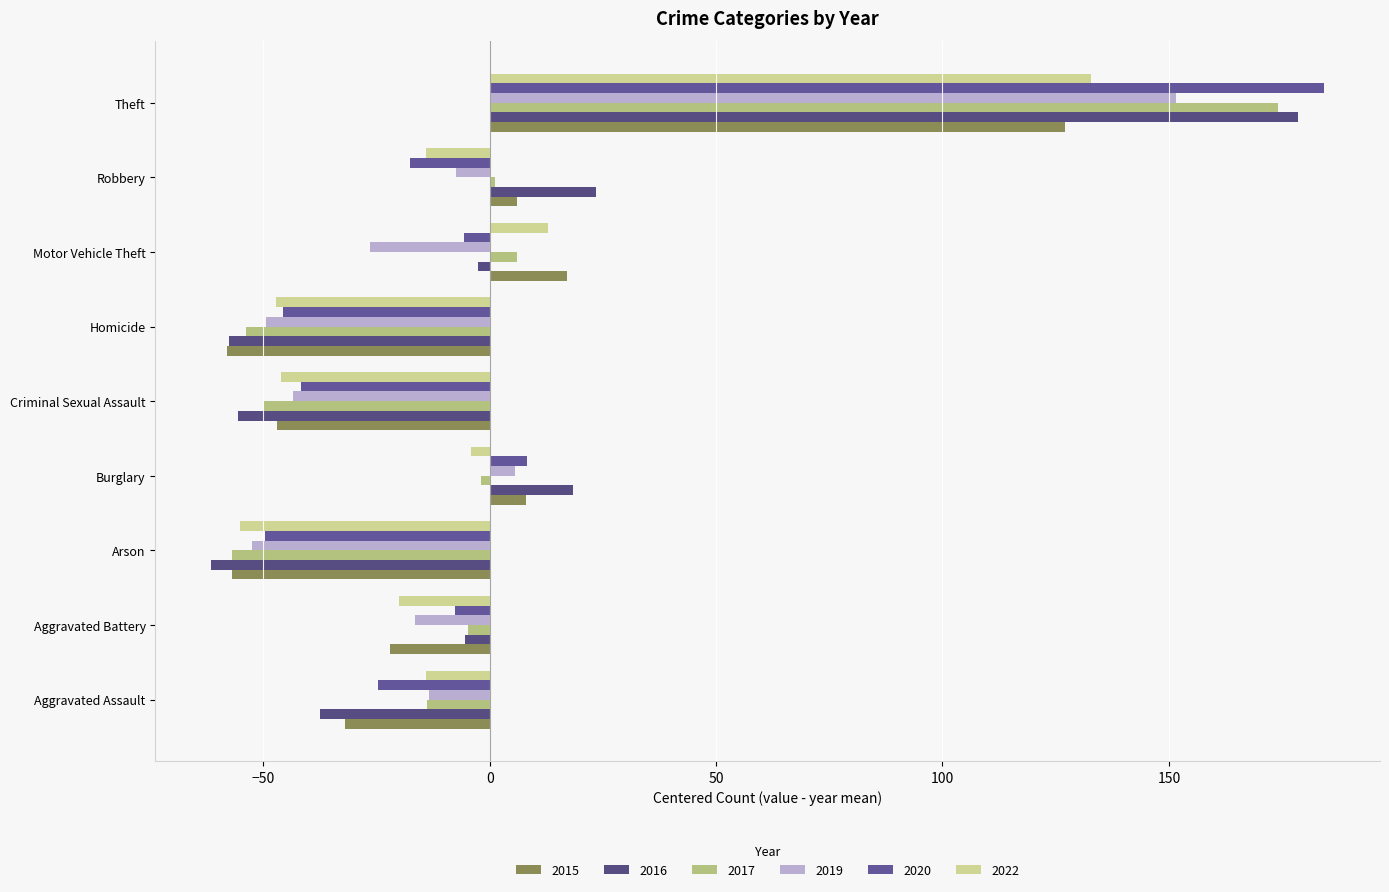

Which series has the largest total across all categories?

2017